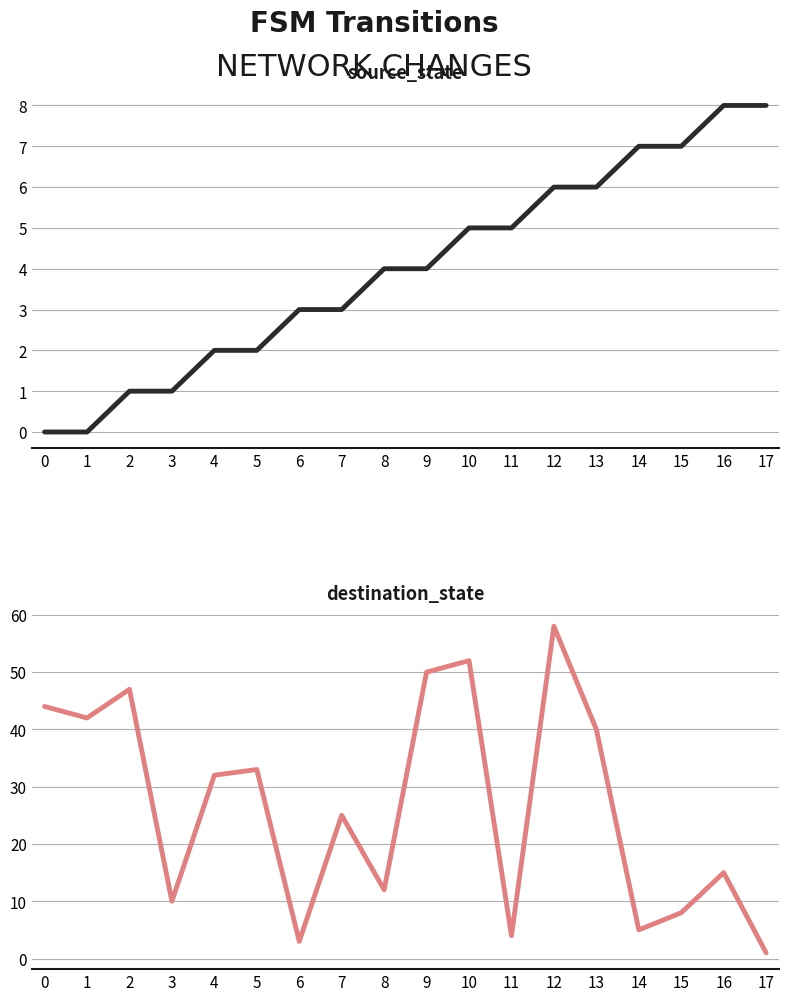

What are all the series names shown in the legend?

source_state, destination_state